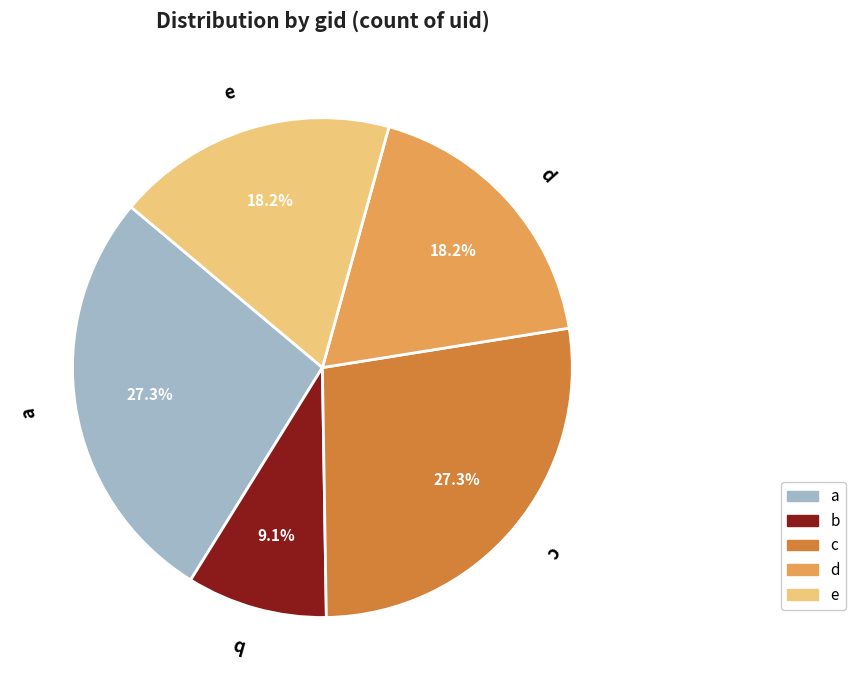

Which slice is the smallest?

b